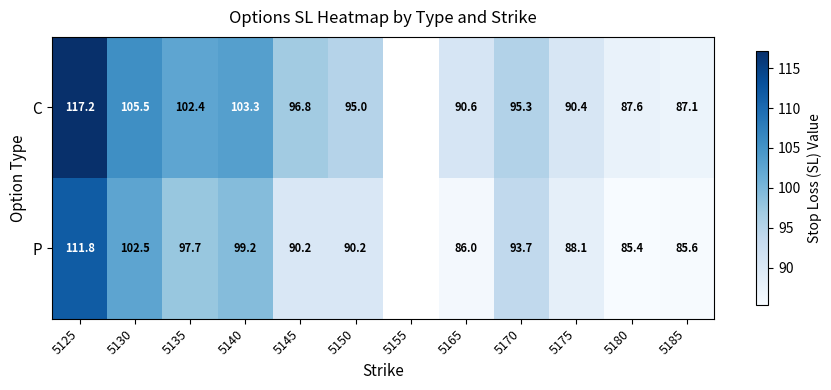

The value of P at 5150 is 52.0. True or false?

False